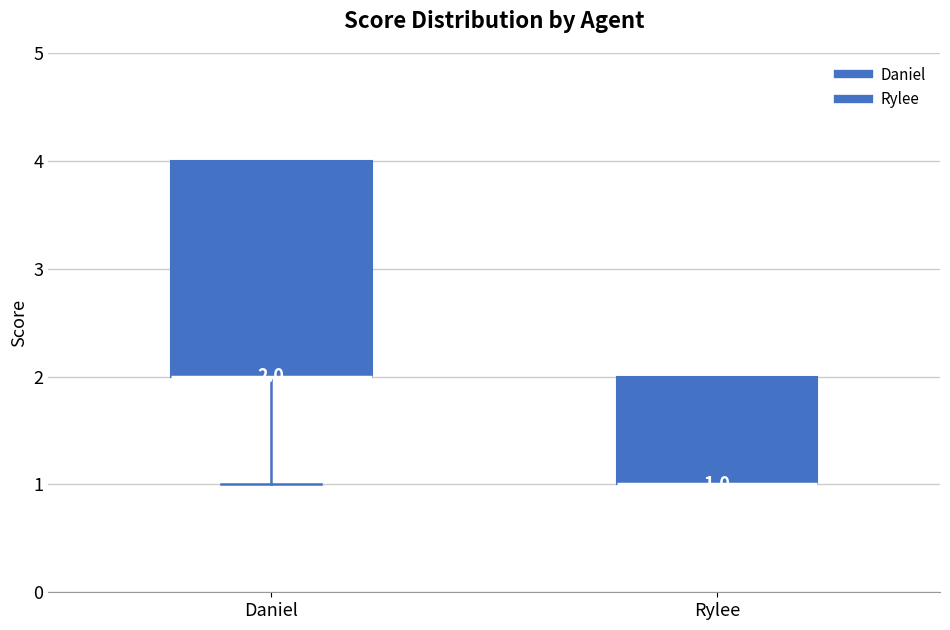

Comparing the boxes themselves (not the whiskers), which one is the tallest?

Daniel